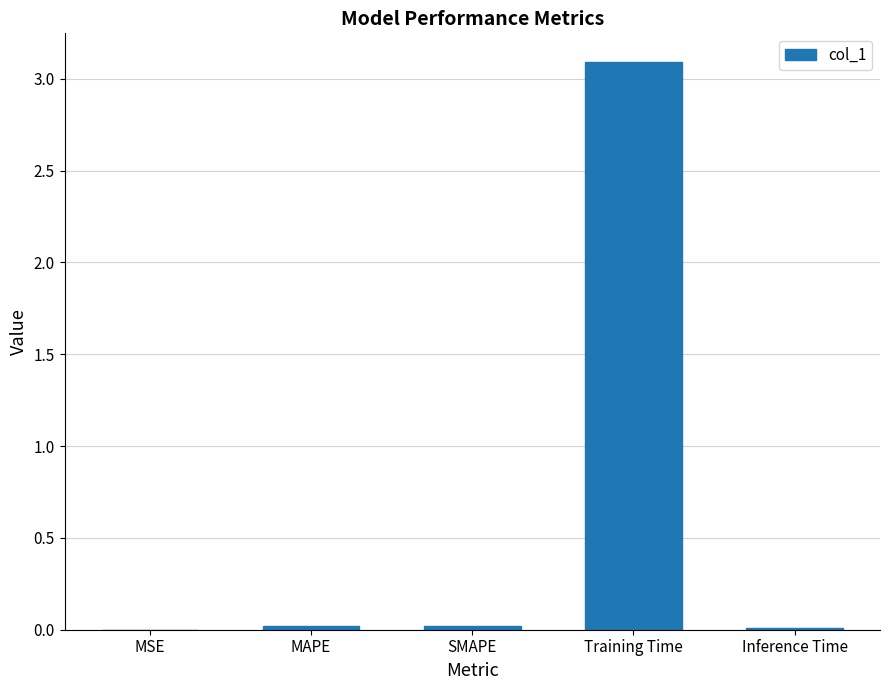

Are the bars grouped side by side (vs. stacked)?

No